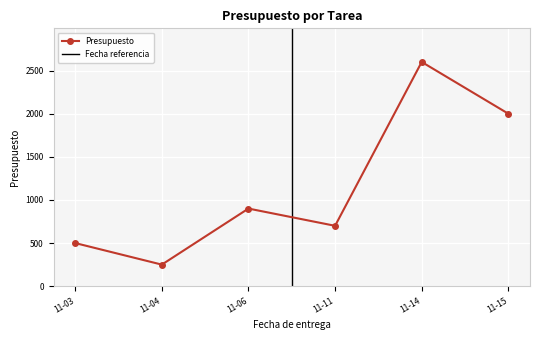

How many lines are shown in the chart?

1